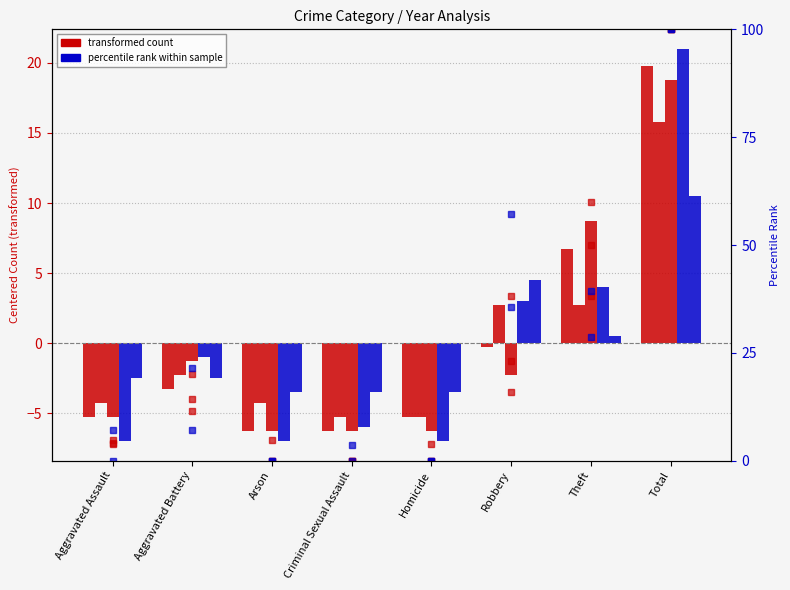

What is the difference between the 2020 pct values at Total and Homicide?

100.0